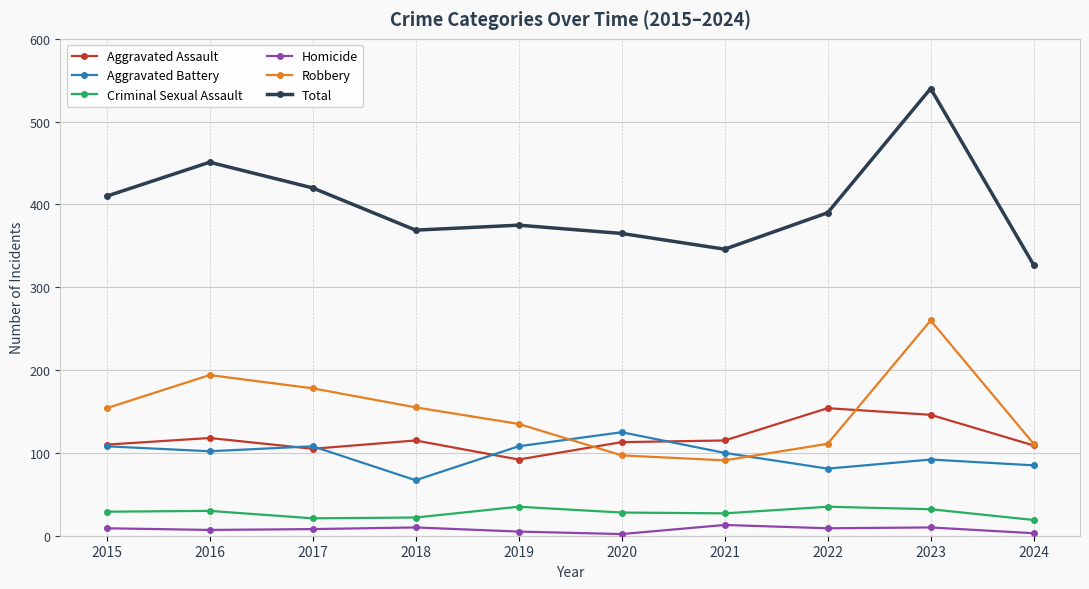

What is the difference between the second highest and second lowest values in the Aggravated Battery series?

27